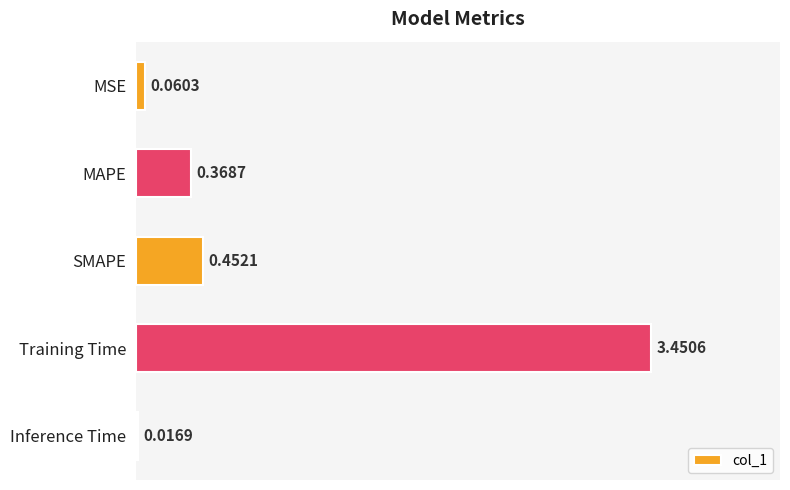

What is the sum of all values?

4.3